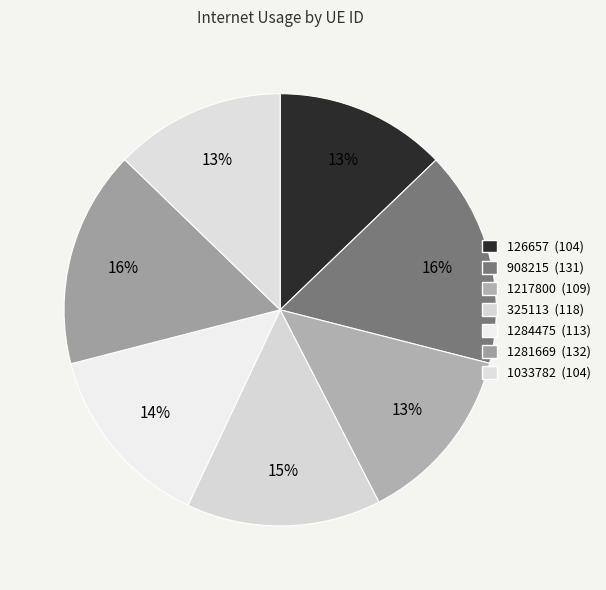

How many slices are in this pie chart?

7